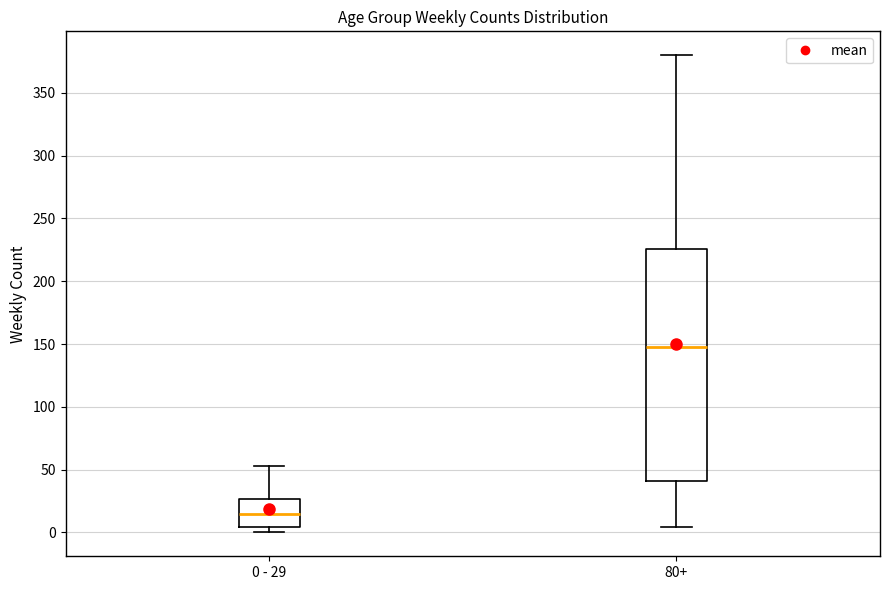

Reading left to right, read every box against the y-axis: the position of its median line, the range the box covers, and the ends of its whiskers. The values are not printed on the chart, so give them approximately, as read against the axis.

0 - 29: median 15, box 5 to 25, whiskers 0 to 55
80+: median 150, box 40 to 225, whiskers 5 to 380